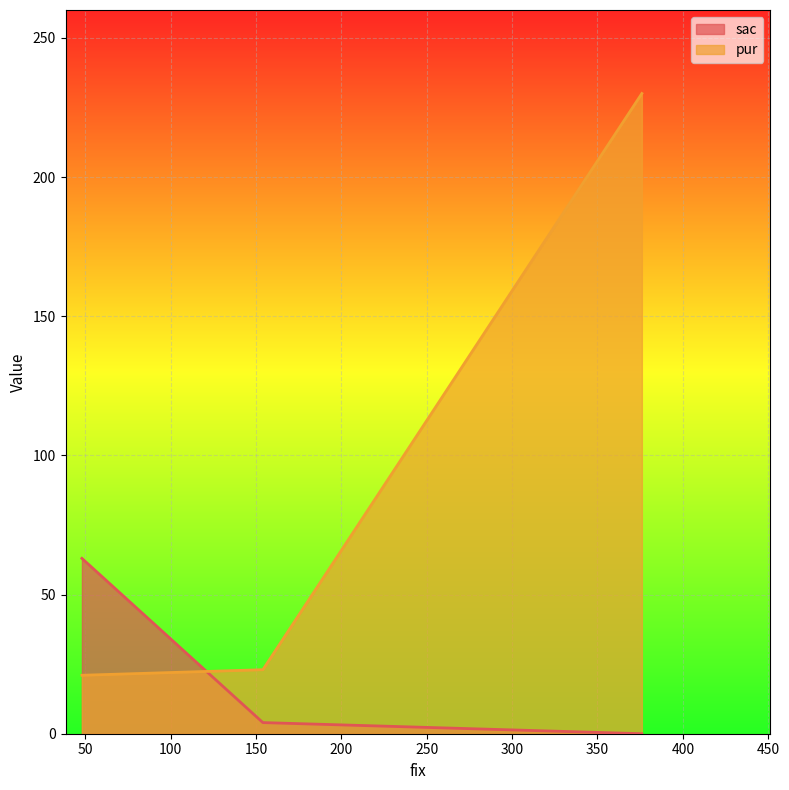

List the series in order of their peak value, lowest first.

sac, pur